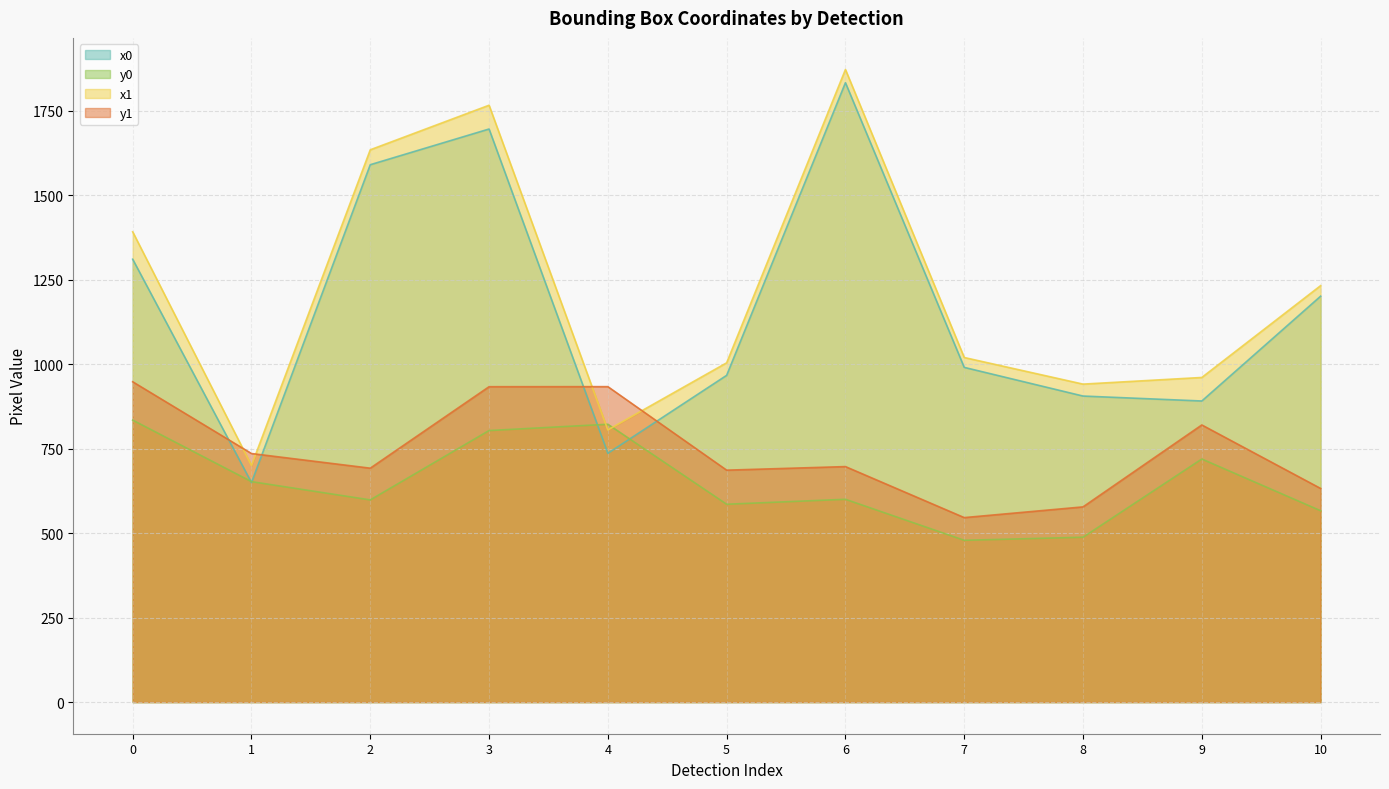

What is the greatest value displayed?

1872.6